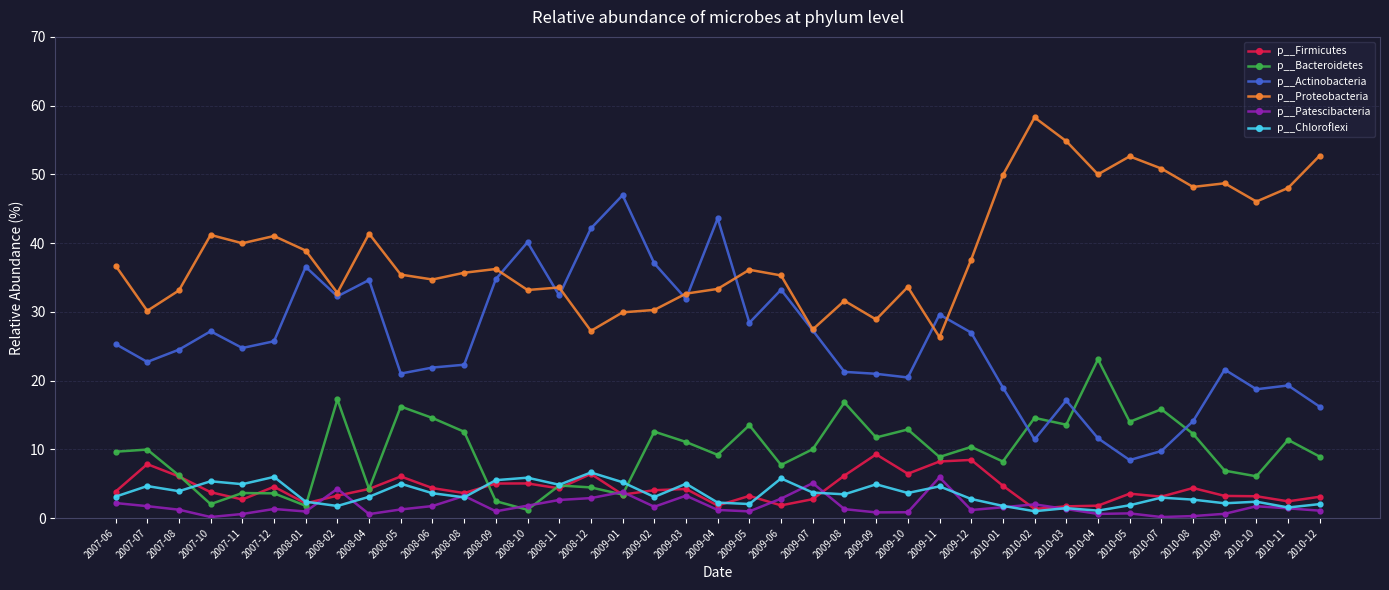

True or false: p__Firmicutes has a value of 3.2 at 2010-10.

True